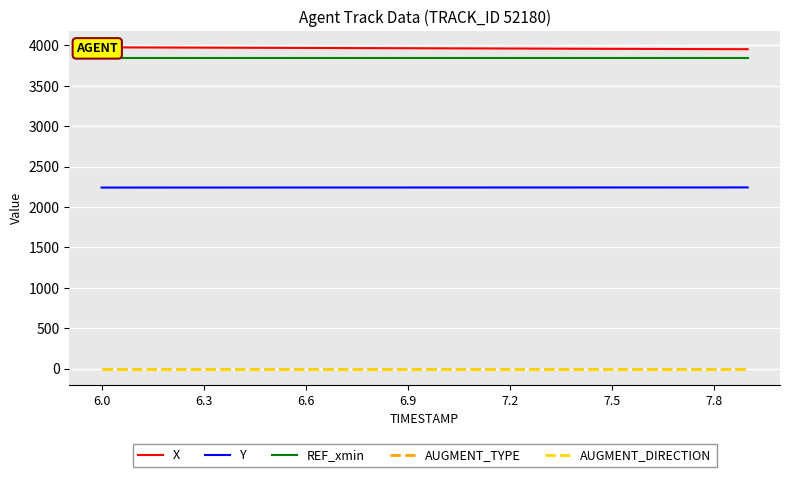

True or false: AUGMENT_TYPE and Y cross at least once.

False